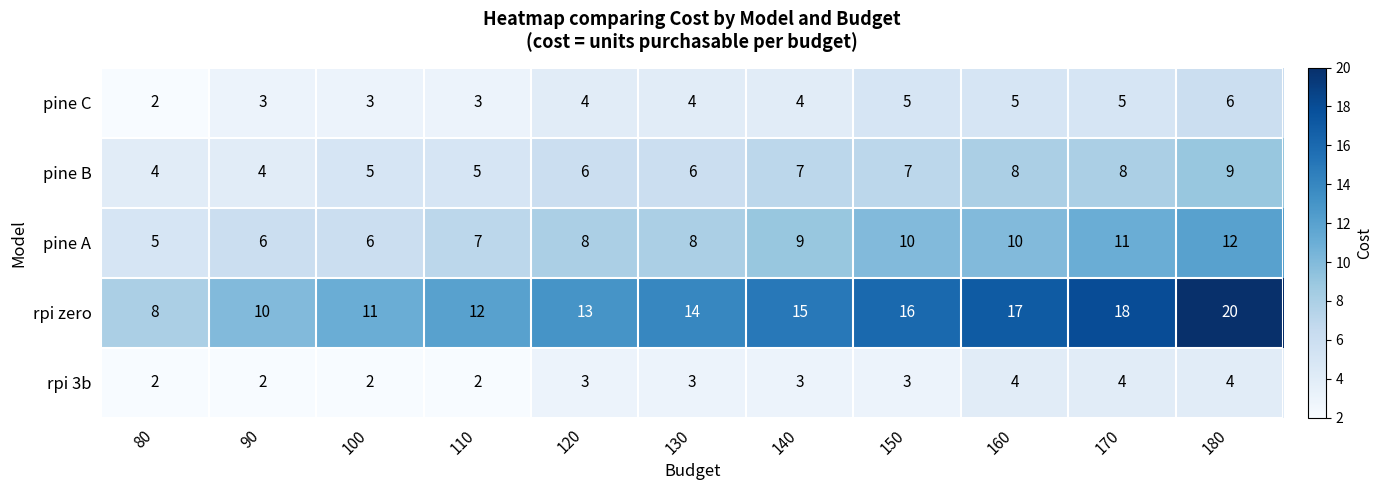

How many categories are shown in the chart?

11